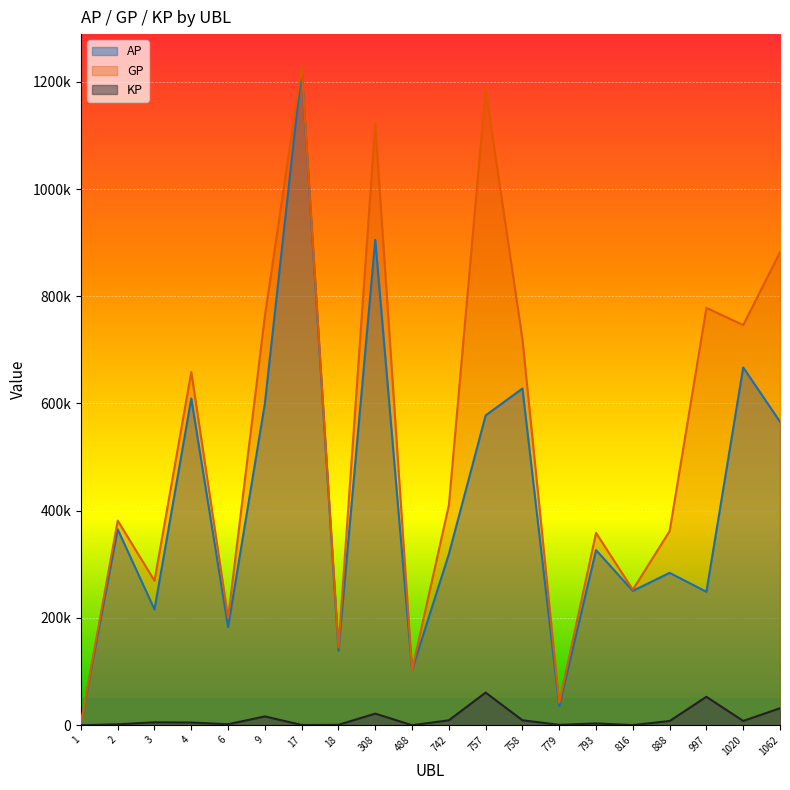

Rank the series at 9 from highest to lowest value.

GP, AP, KP